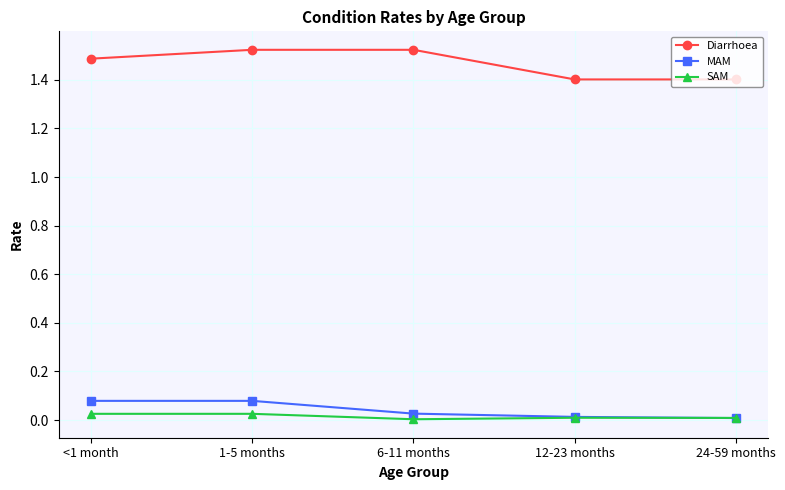

How many Diarrhoea values are between 1 and 2?

5